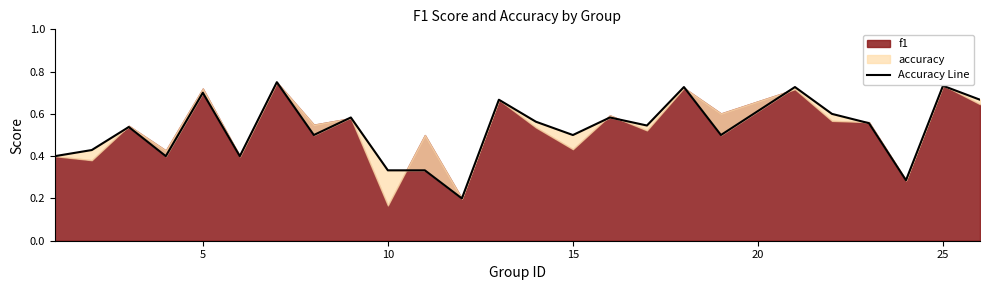

Is it true that the value at 10 is 0.1?

False